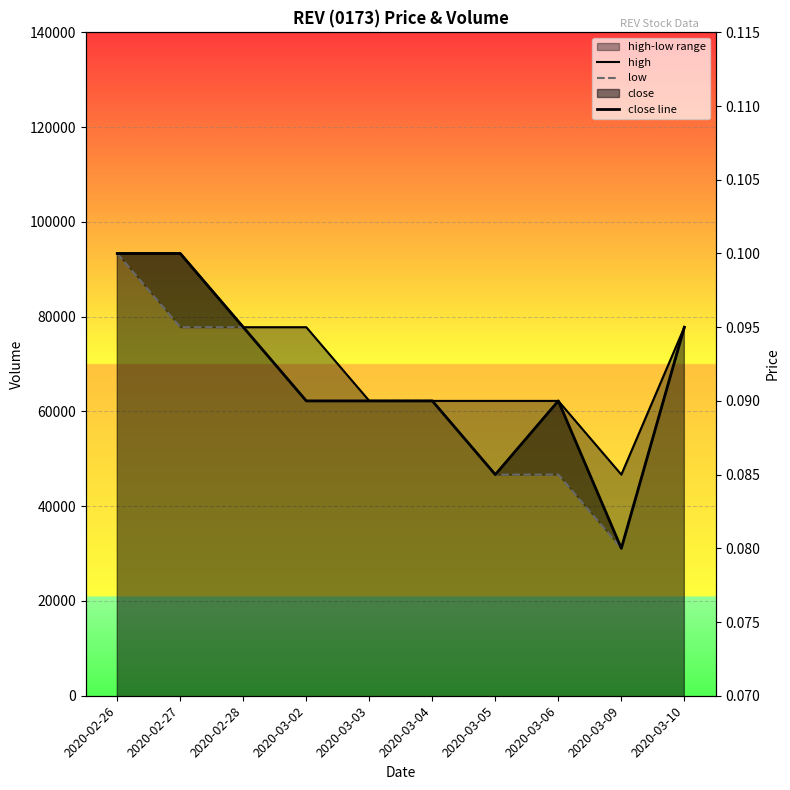

True or false: high and close line cross at least once.

False